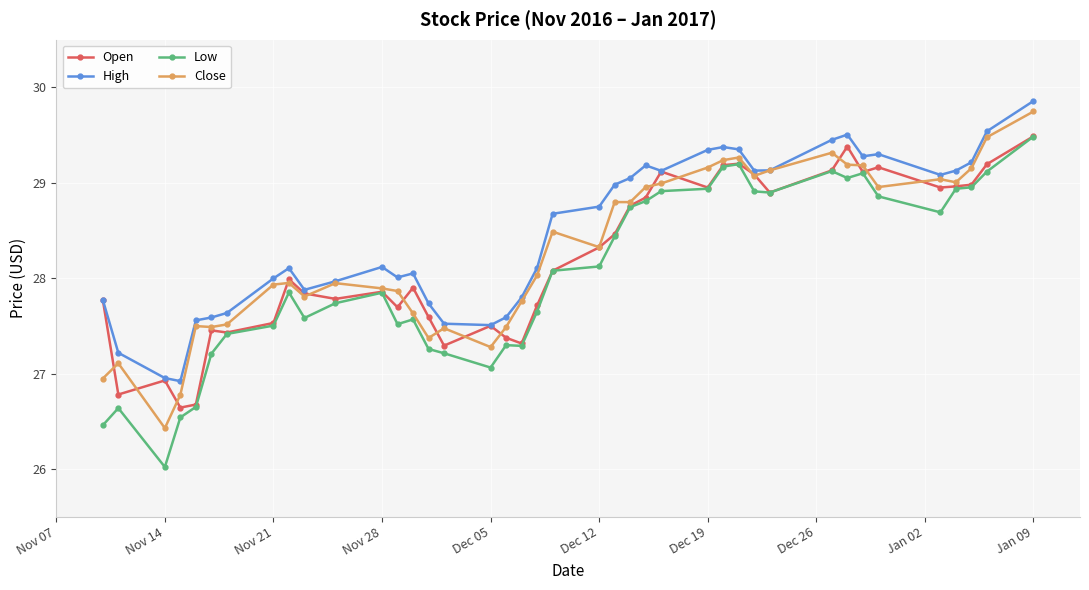

True or false: Low and High intersect in this chart.

False